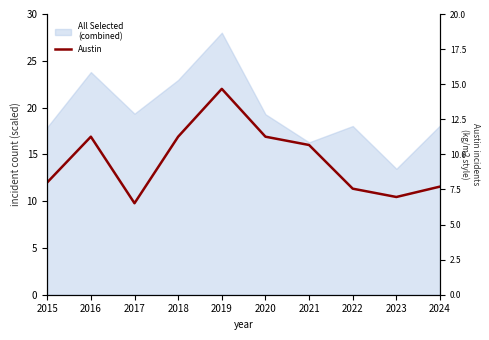

Which has a higher value, 2022 or 2023?

2022